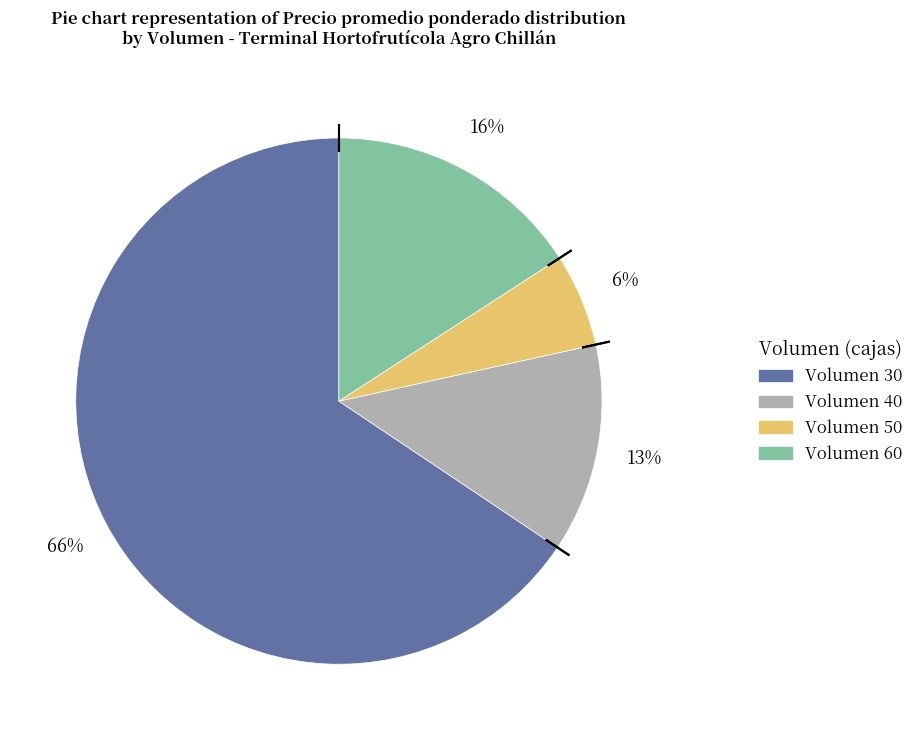

Does any single category account for the majority?

Yes